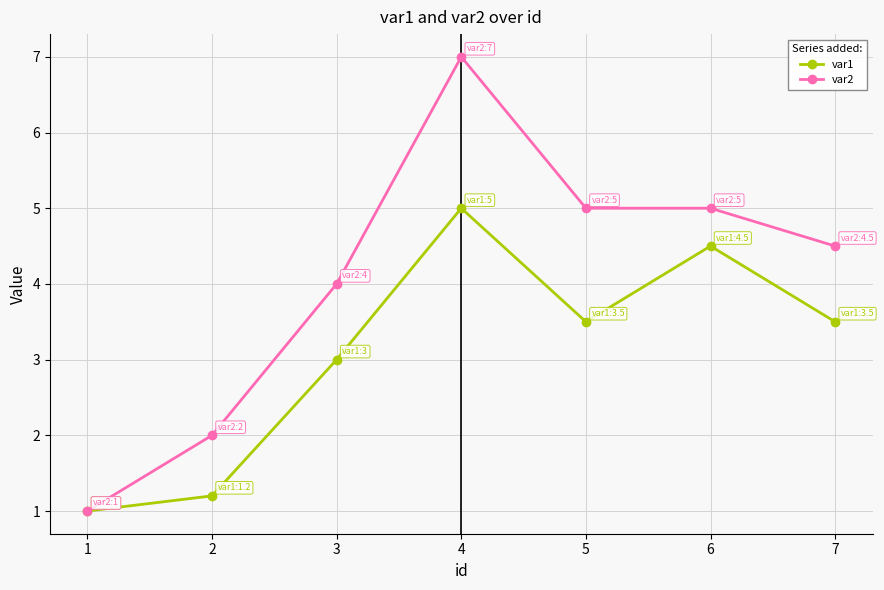

What is the difference between the maximum and minimum values in the var2 series?

6.0